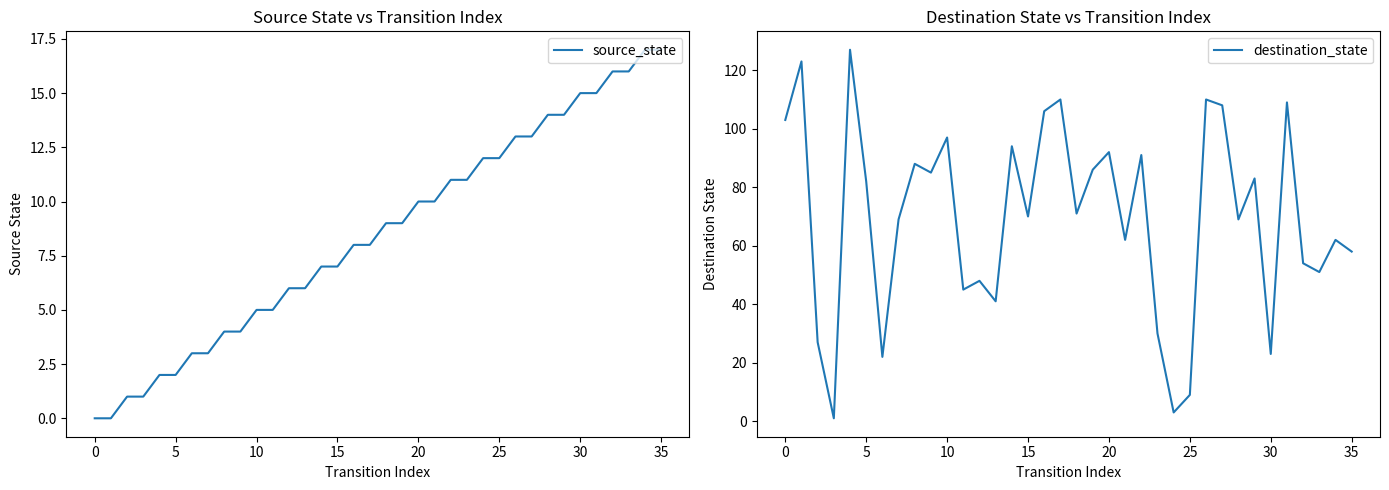

Rank the series at 29 from highest to lowest value.

destination_state, source_state